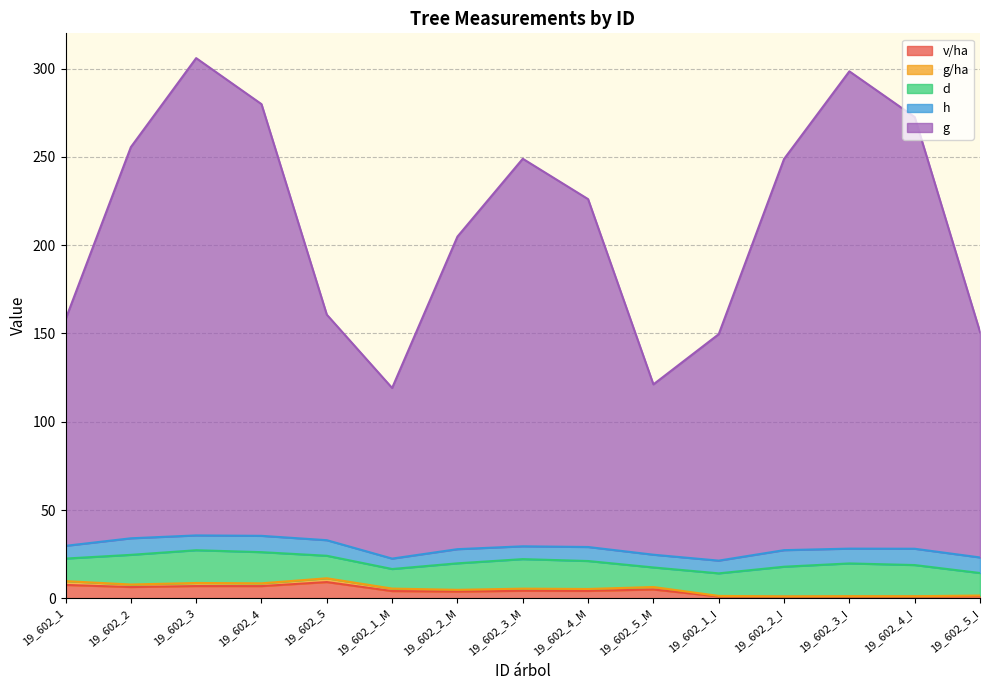

What value does the v/ha series have at 19_602_4_M?

4.2